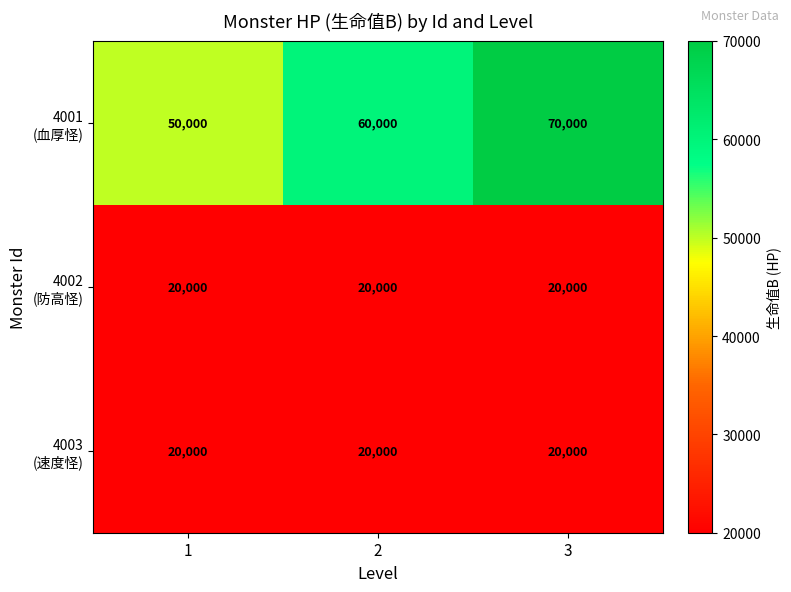

At which category is the sum across all series the highest?

3